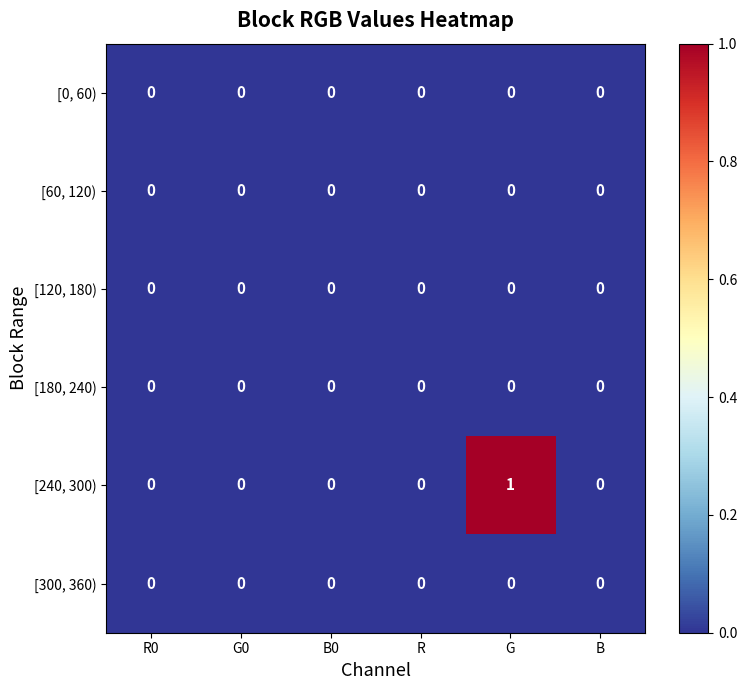

Which series has the widest spread of values?

[240, 300)